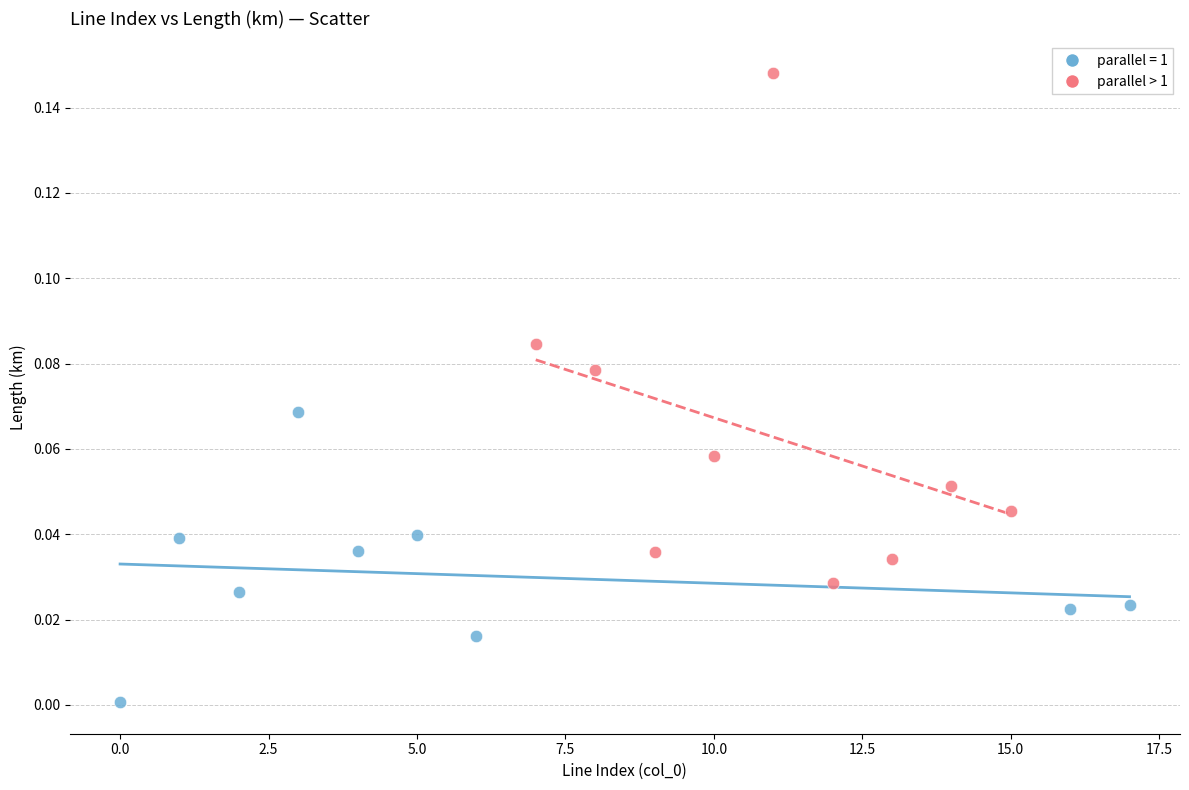

Which series contains the lowest Y value?

parallel = 1